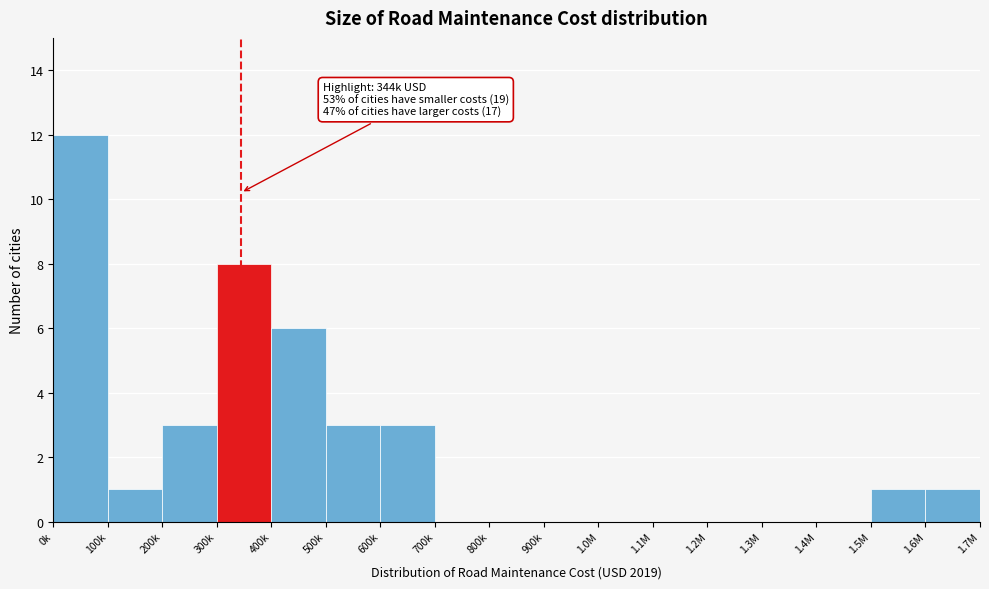

Reading left to right, what are all the values shown in this chart?

0k=12	100k=1	200k=3	300k=8	400k=6	500k=3	600k=3	700k=0	800k=0	900k=0	1.0M=0	1.1M=0	1.2M=0	1.3M=0	1.4M=0	1.5M=1	1.6M=1